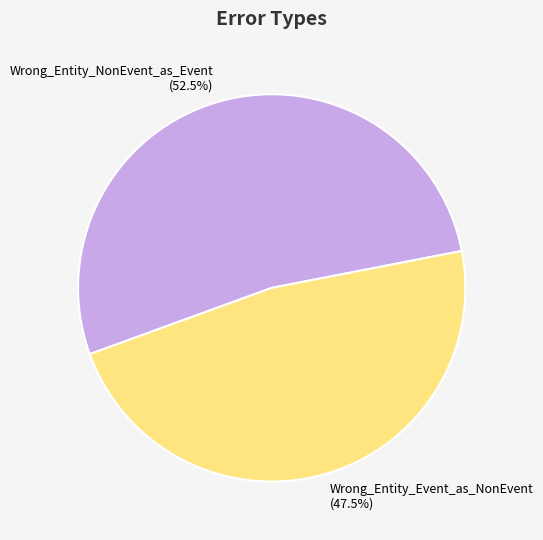

Is Wrong_Entity_Event_as_NonEvent the majority of the pie?

No